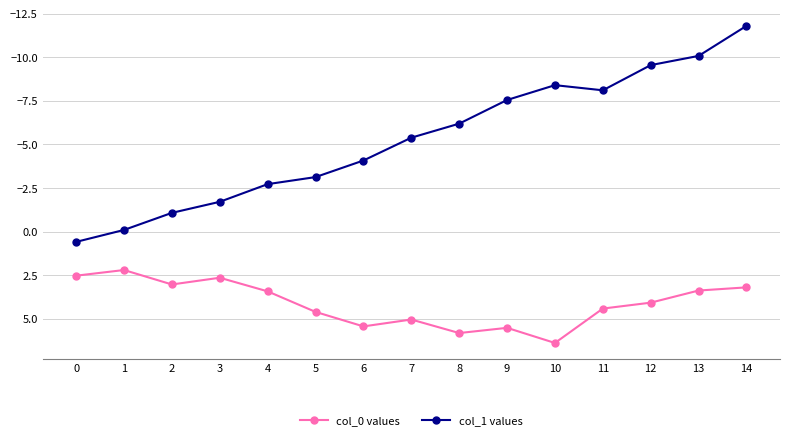

Is the value of col_0 values at 3 greater than the value of col_1 values at 6?

Yes